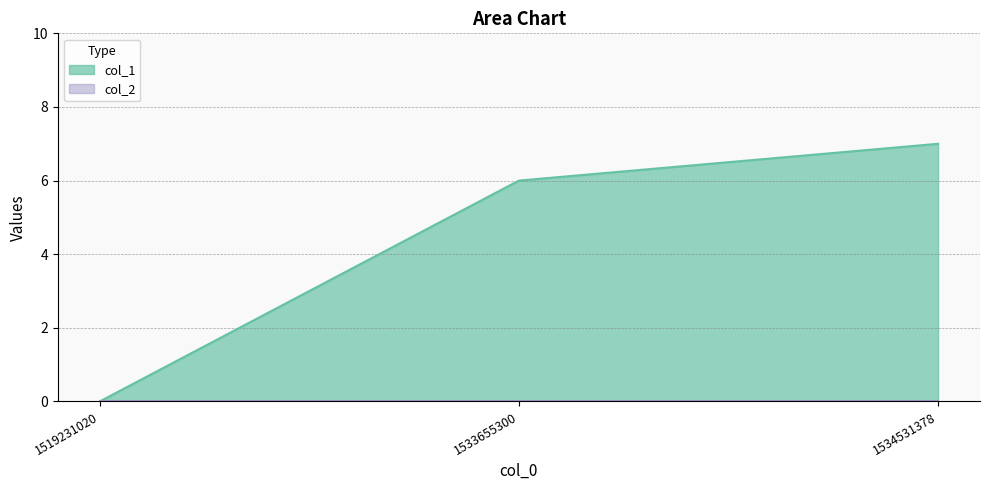

Does the chart have visible grid lines?

Yes